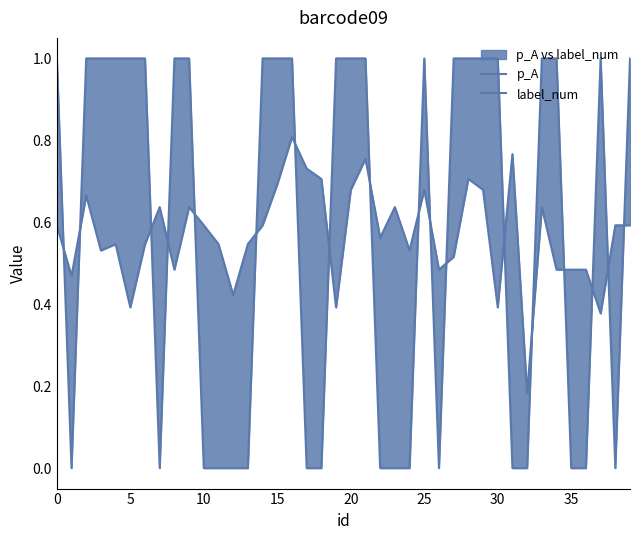

Between 13 and 38, which is larger?

38